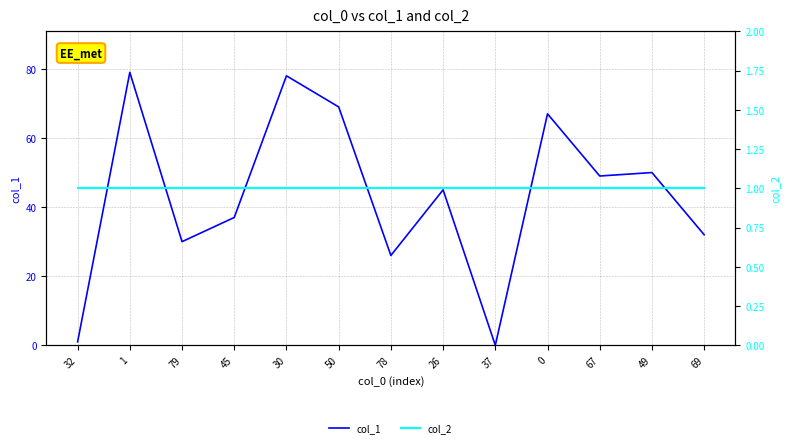

Which series has the largest range (max minus min)?

col_1